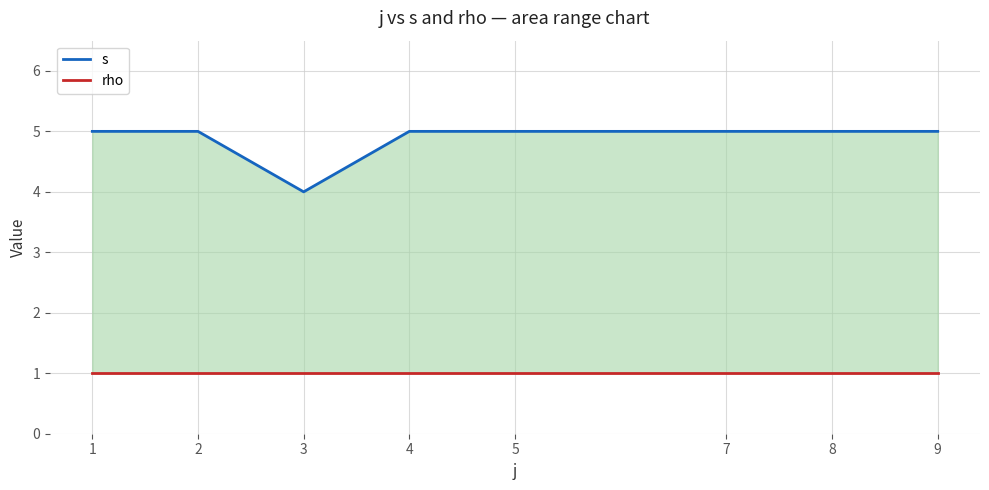

Which series has the largest total across all categories?

s